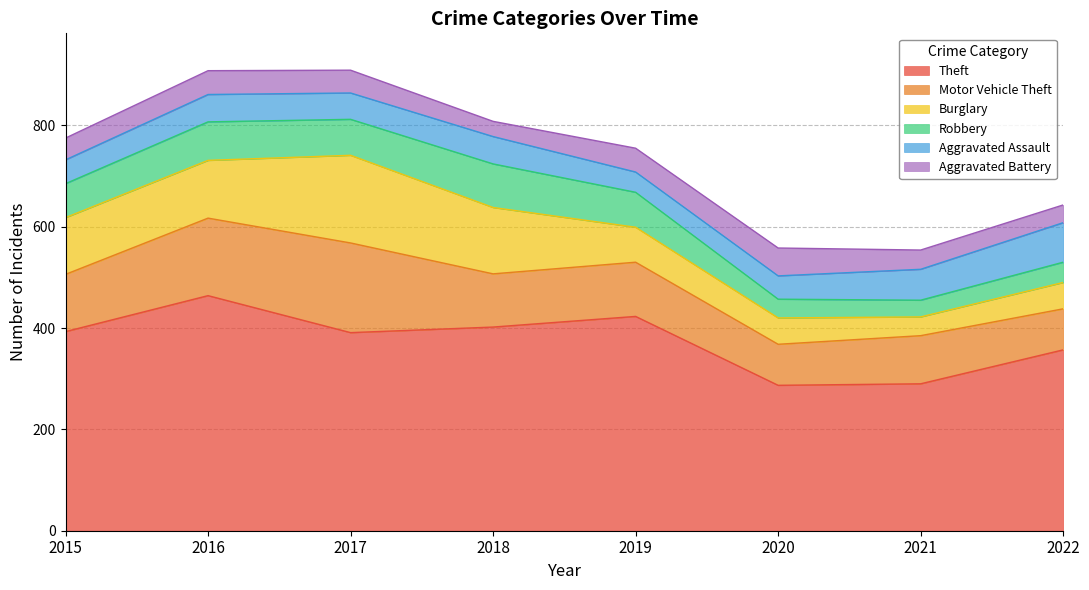

Is the value of Theft at 2017 greater than the value of Robbery at 2020?

Yes